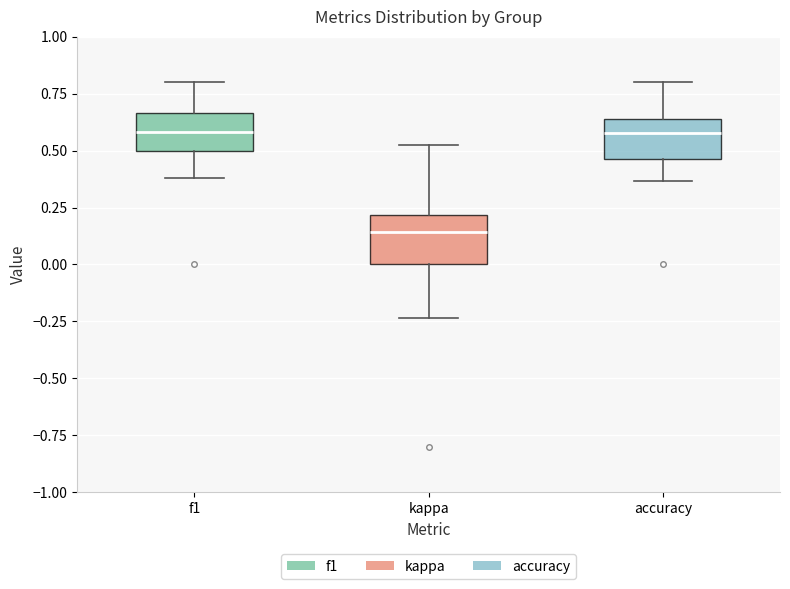

Reading left to right, transcribe this box plot: for each box, give where its median line is, the range the box spans, and where its two whiskers end, as read against the y-axis. The values are not printed on the chart, so give them approximately, as read against the axis.

f1: median 0.60, box 0.50 to 0.65, whiskers 0.40 to 0.80
kappa: median 0.15, box 0.00 to 0.20, whiskers -0.25 to 0.50
accuracy: median 0.60, box 0.45 to 0.65, whiskers 0.35 to 0.80